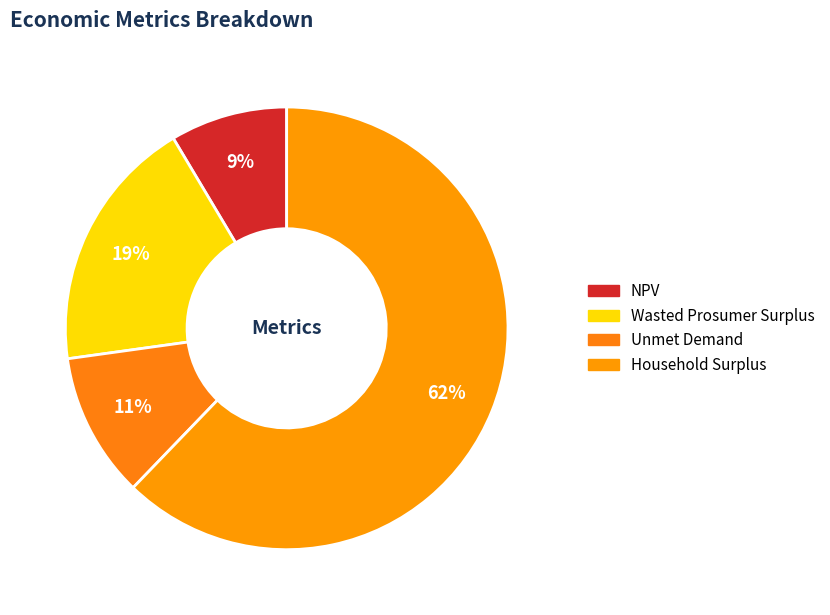

To the nearest percent, what portion does Household Surplus represent?

62%